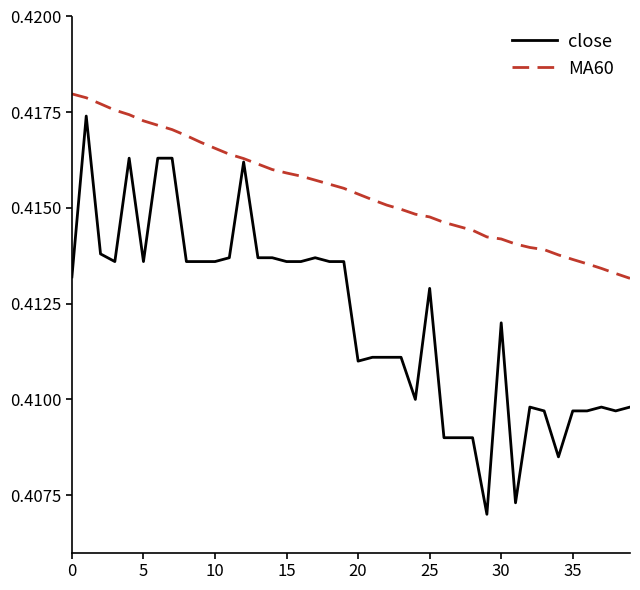

Which series has the largest total across all categories?

MA60